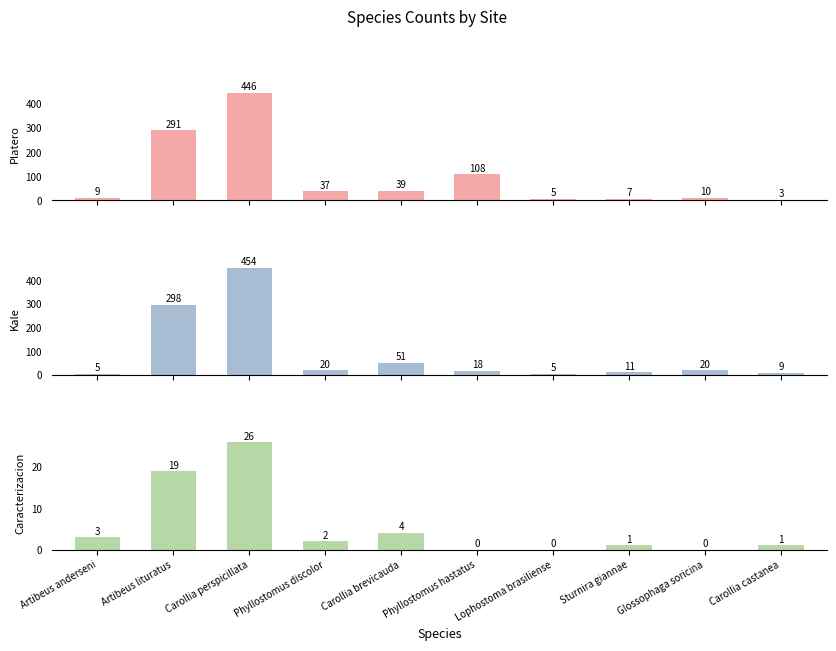

How many bars are there in total?

30